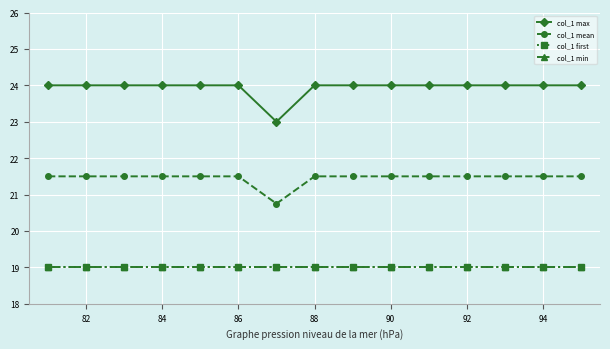

Is this an area chart (filled region under the line)?

No